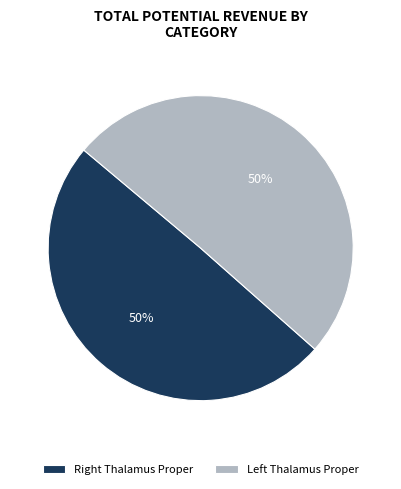

To the nearest percent, what is the average slice percentage?

50%